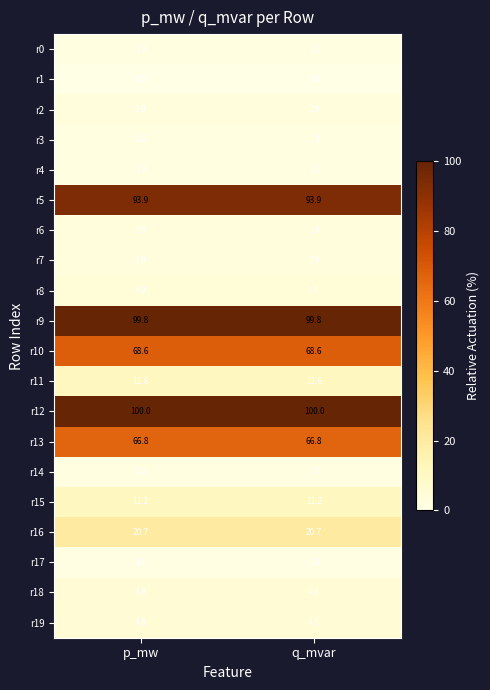

What is the highest value of the r5 series?

93.9